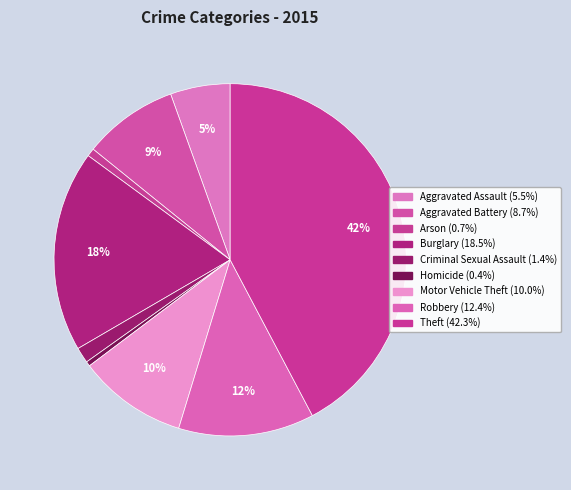

To the nearest percent, what is the average slice percentage?

11%